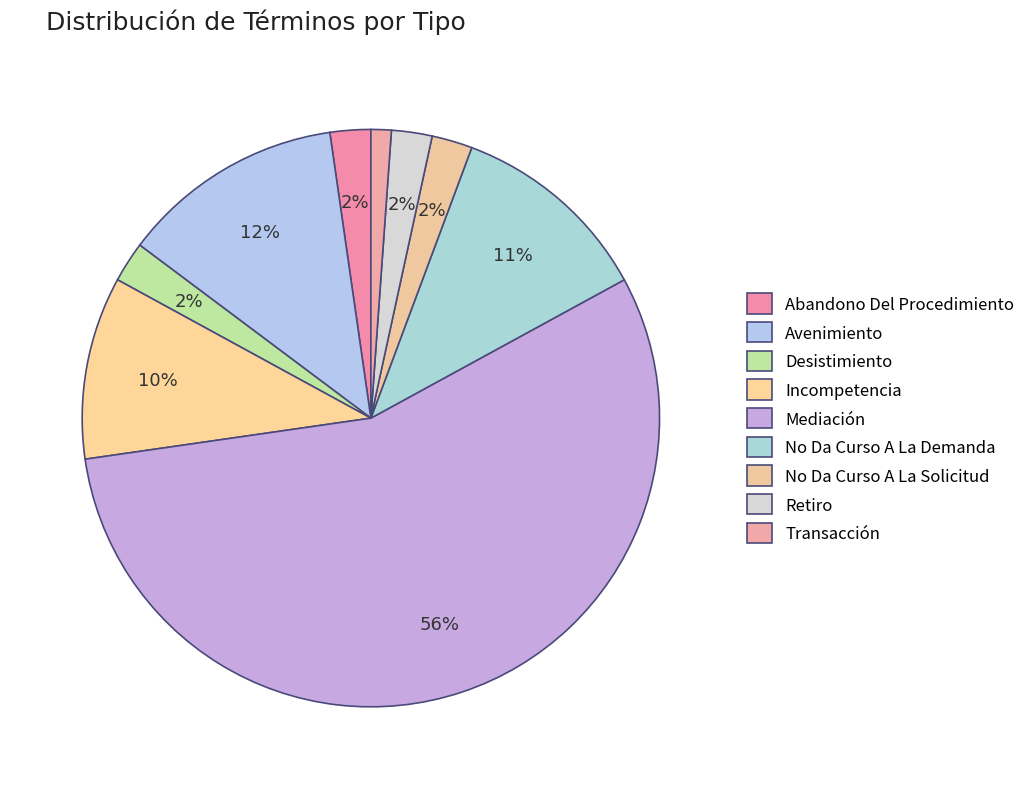

Which category accounts for the majority?

Mediación